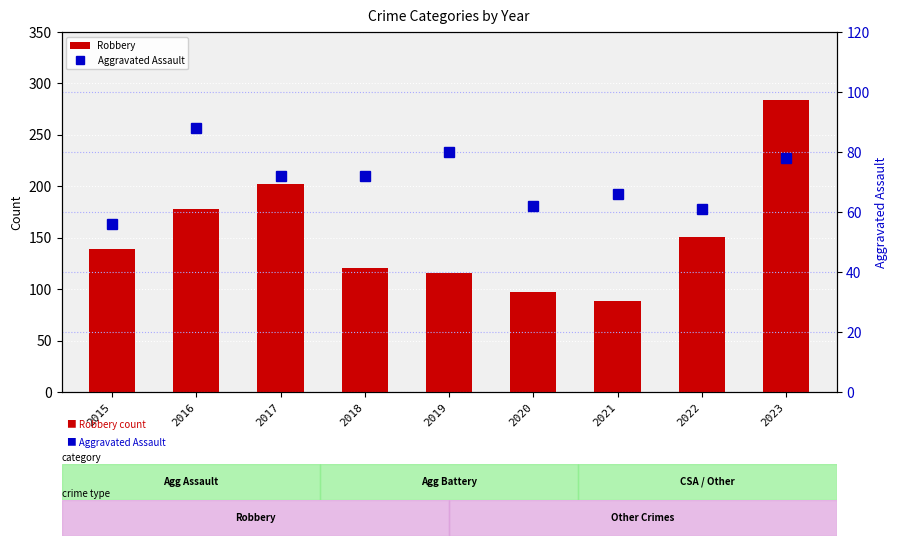

Count the number of categories in the chart.

9